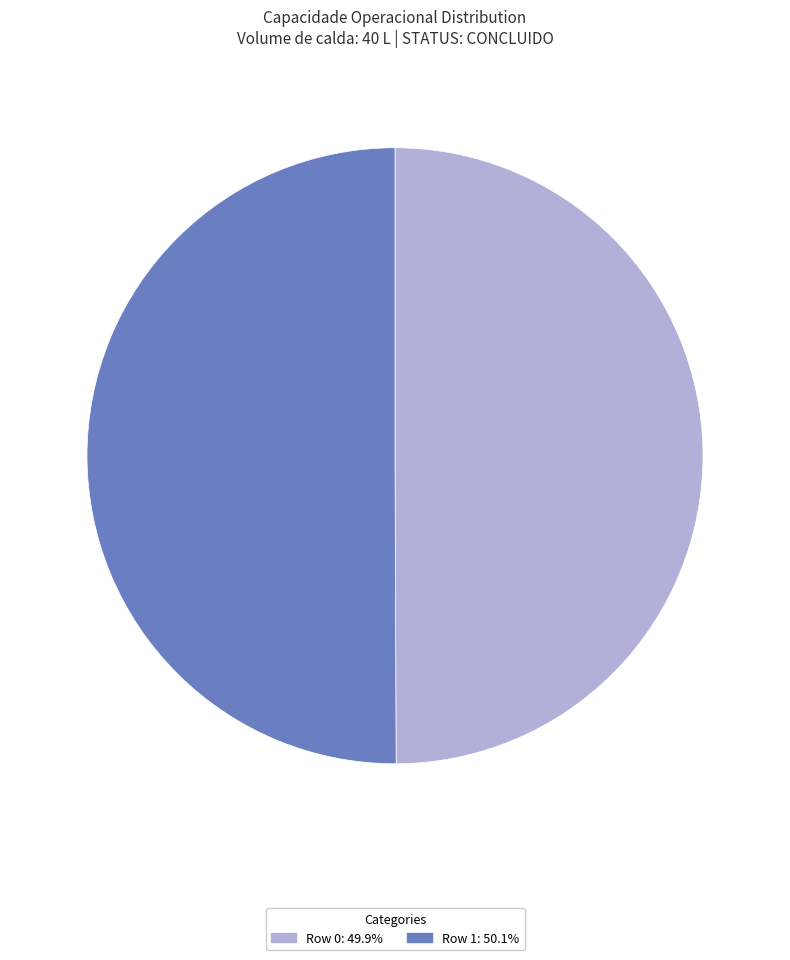

Do Row 0 and Row 1 together represent more than half of the pie?

Yes